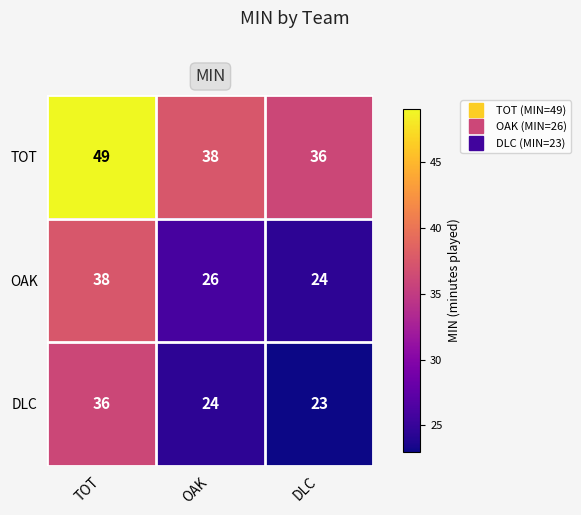

How many TOT values are between 36 and 49?

3